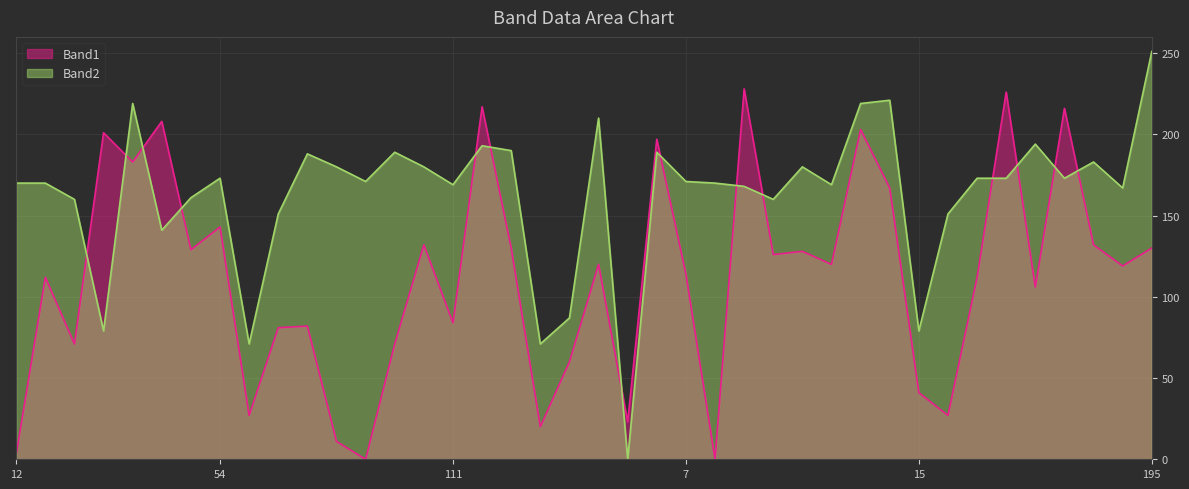

What is the maximum value shown in the chart?

251